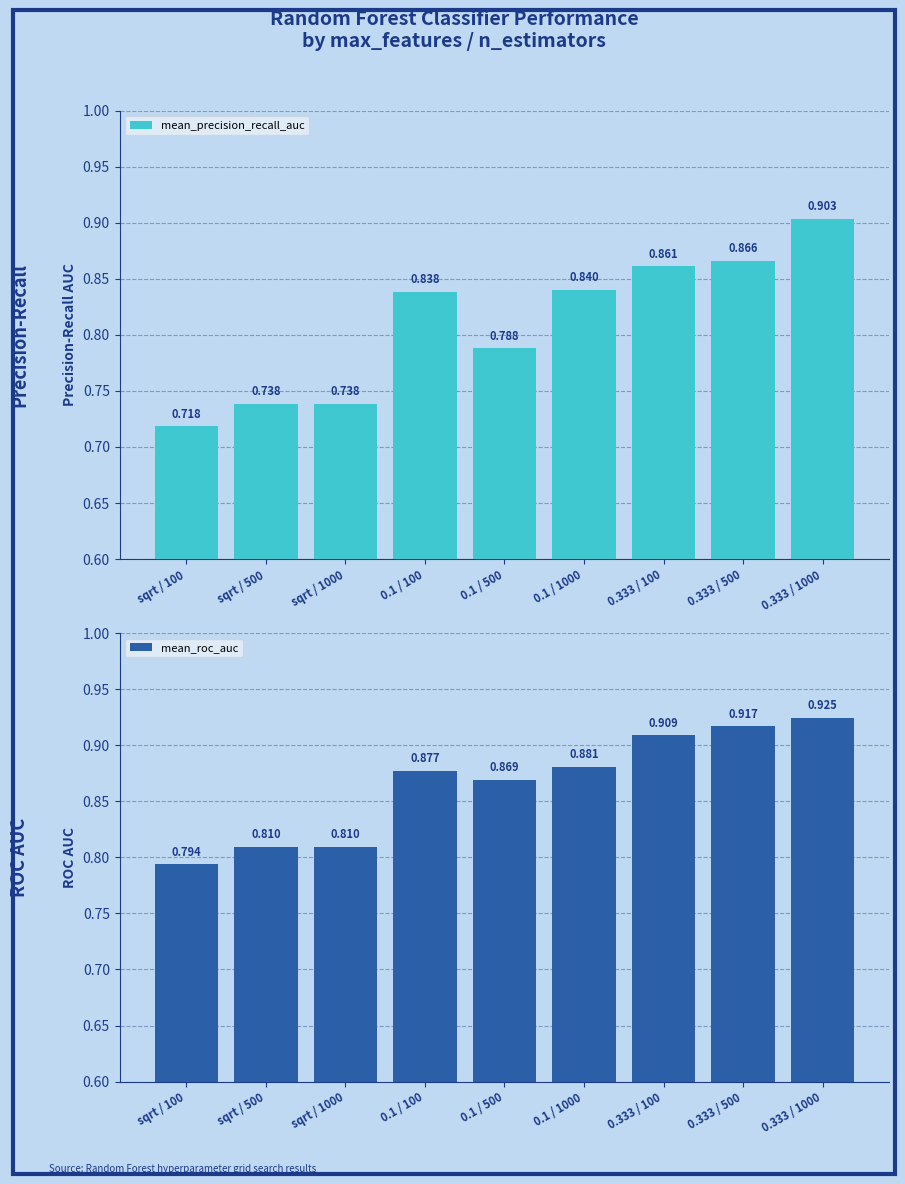

Reading left to right, transcribe all the data shown in this chart.

mean_precision_recall_auc: sqrt / 100=0.7	sqrt / 500=0.7	sqrt / 1000=0.7	0.1 / 100=0.8	0.1 / 500=0.8	0.1 / 1000=0.8	0.333 / 100=0.9	0.333 / 500=0.9	0.333 / 1000=0.9
mean_roc_auc: sqrt / 100=0.8	sqrt / 500=0.8	sqrt / 1000=0.8	0.1 / 100=0.9	0.1 / 500=0.9	0.1 / 1000=0.9	0.333 / 100=0.9	0.333 / 500=0.9	0.333 / 1000=0.9